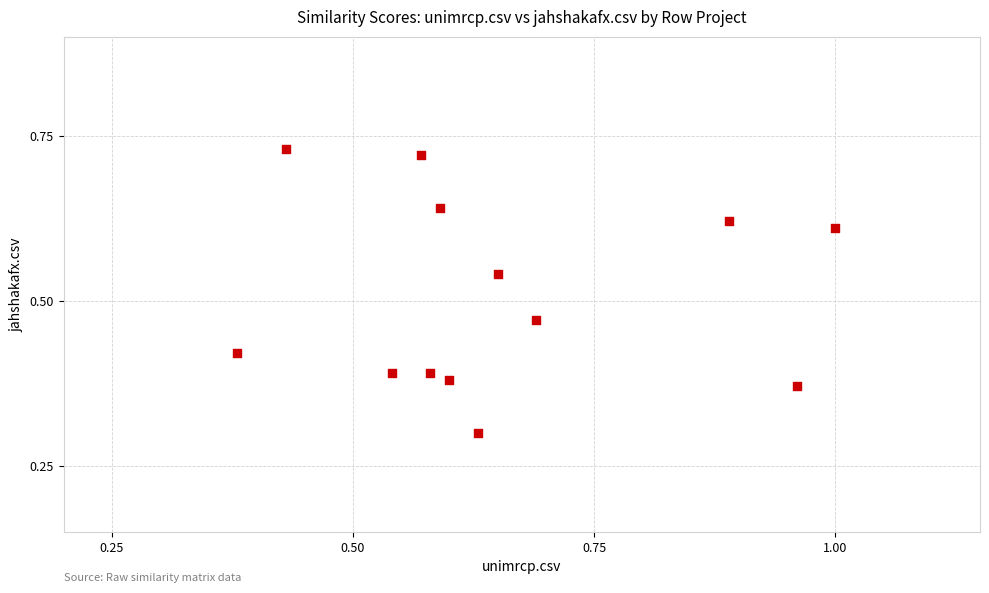

What Y value in the scatter plot is closest to 0?

0.3